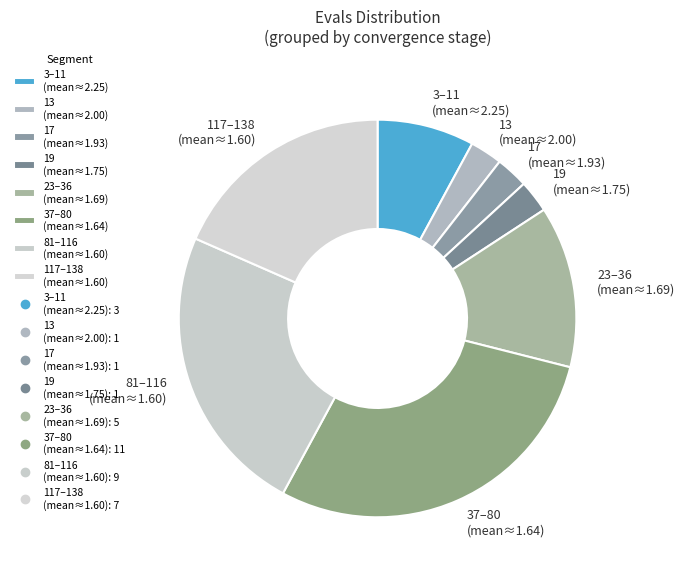

Is there a majority slice in this chart?

No